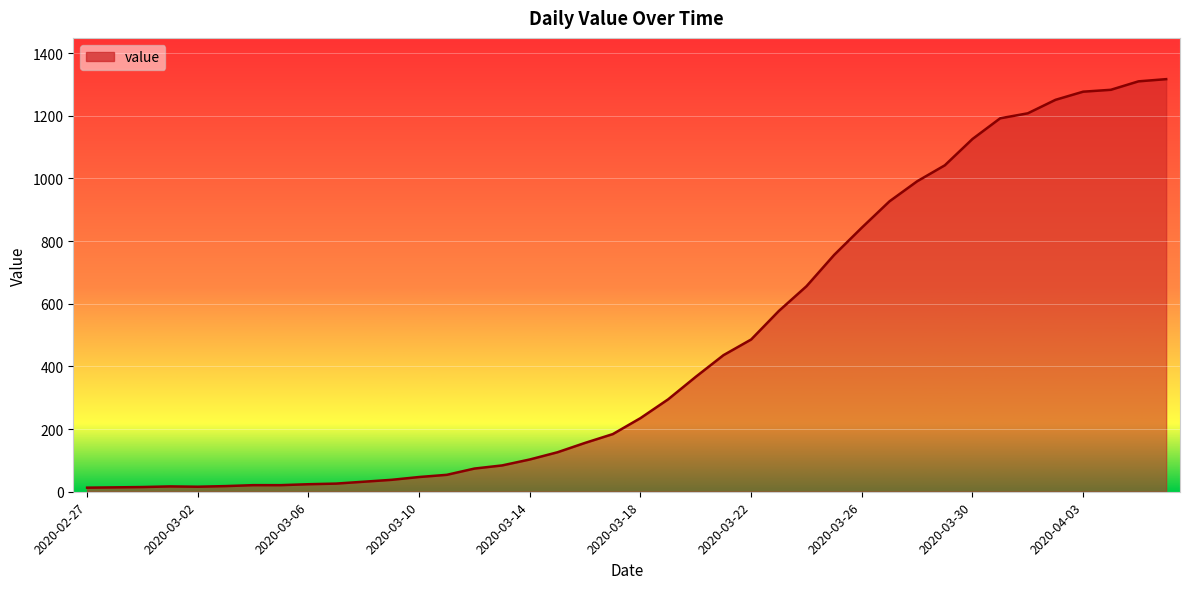

What is the difference between the maximum and minimum values?

1304